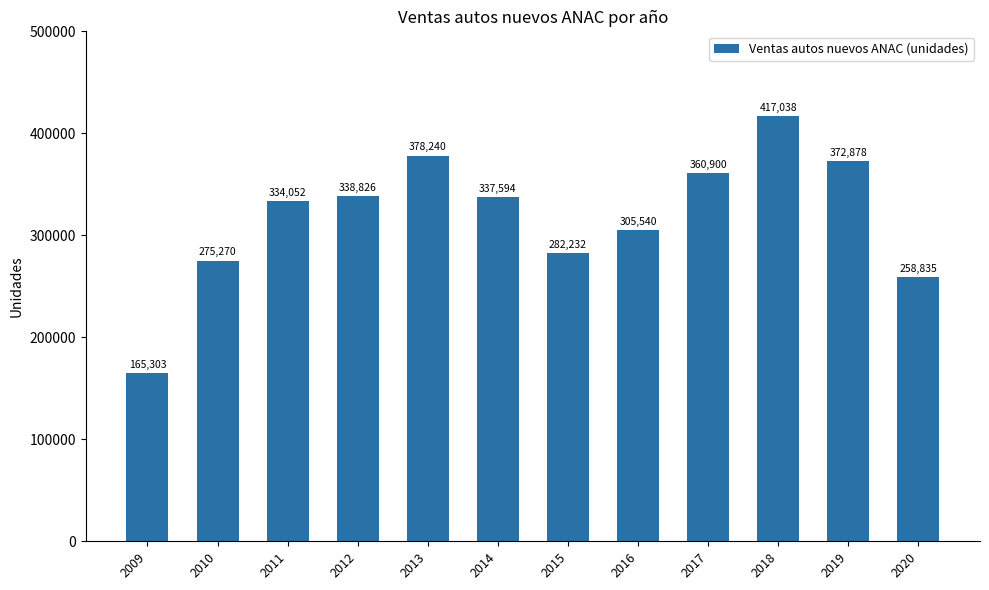

Between 2020 and 2009, which is larger?

2020